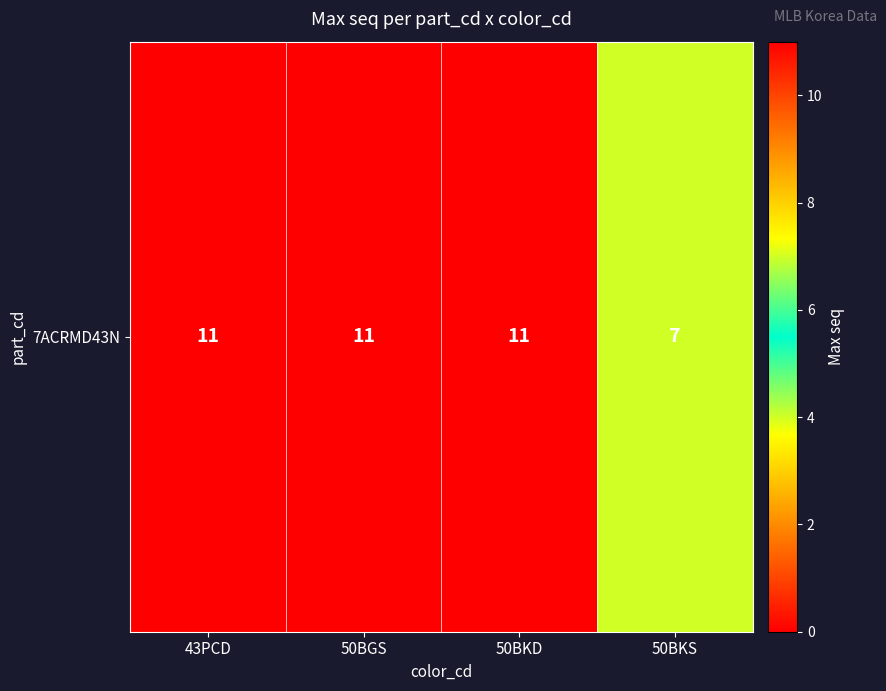

List the labels in order of value, smallest first.

50BKS, 43PCD, 50BGS, 50BKD